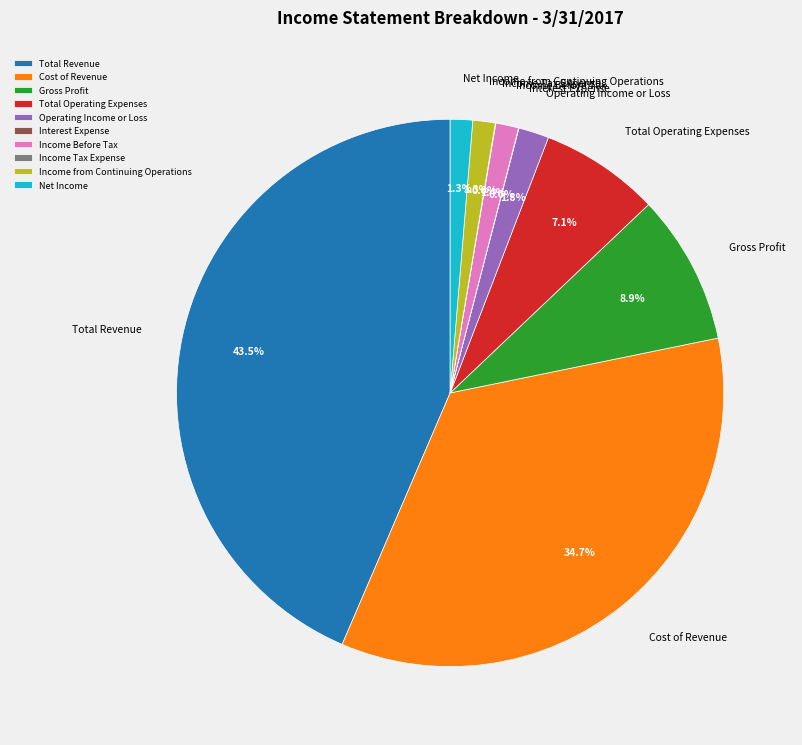

True or false: Total Revenue accounts for 50% of the total.

False